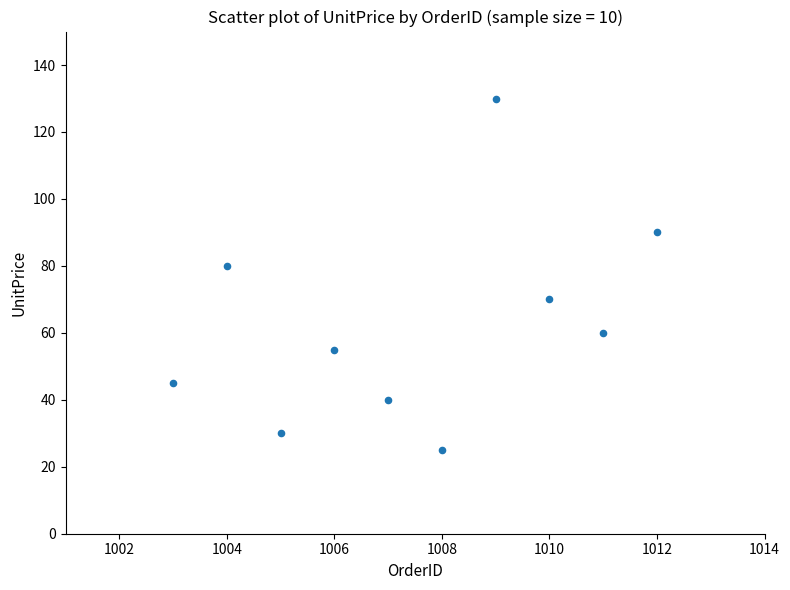

What Y value in the scatter plot is closest to 77?

80.0